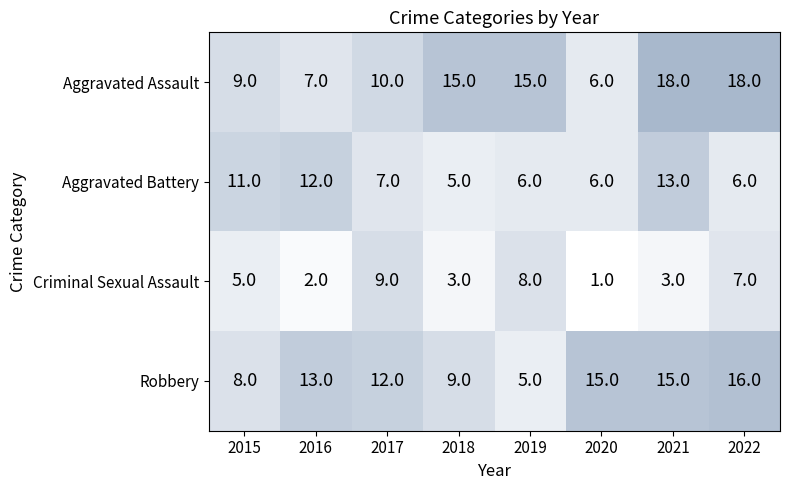

What is the spread (max minus min) of values at 2016?

11